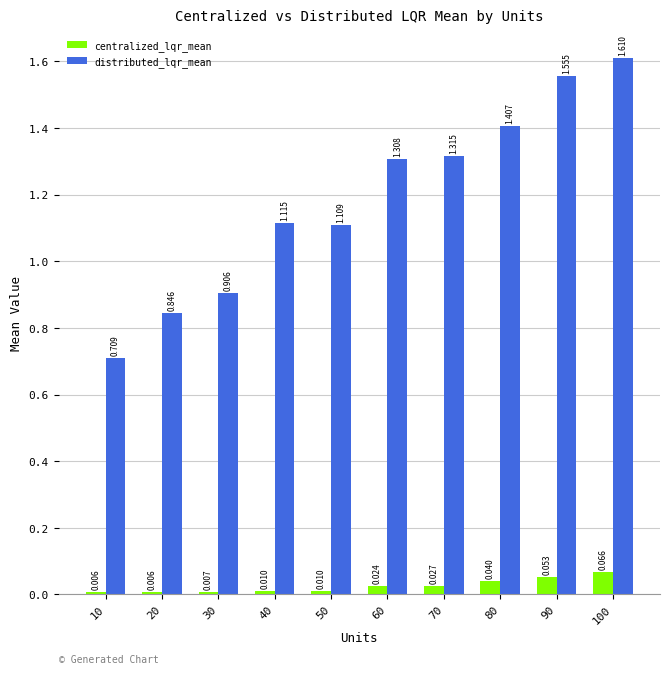

Which category has the highest value across all series?

100